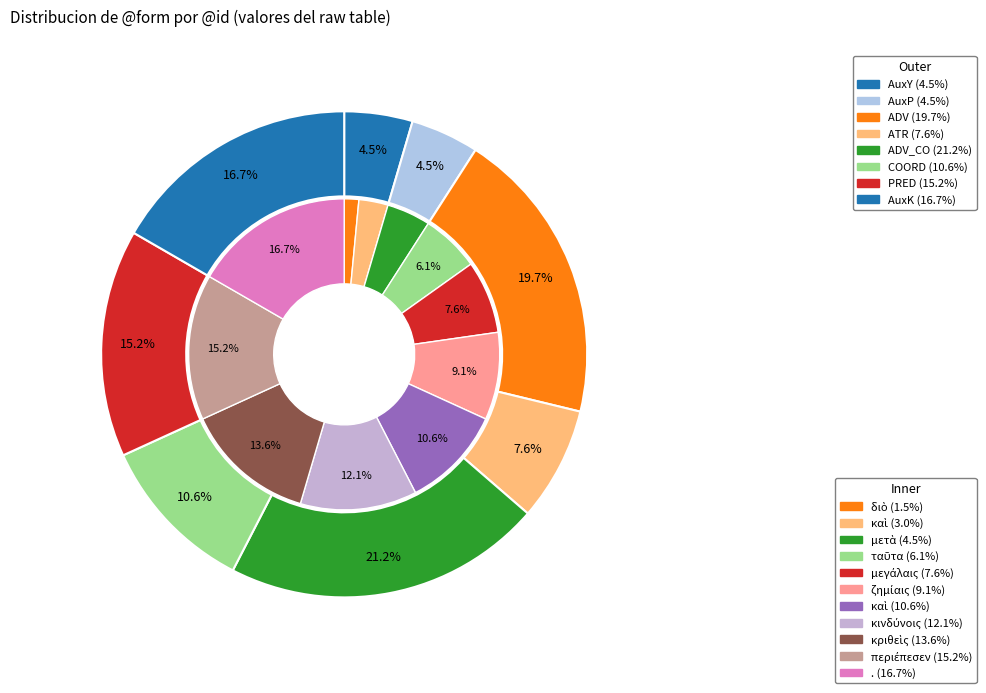

Is it true that κριθεὶς is 14% of the pie?

True